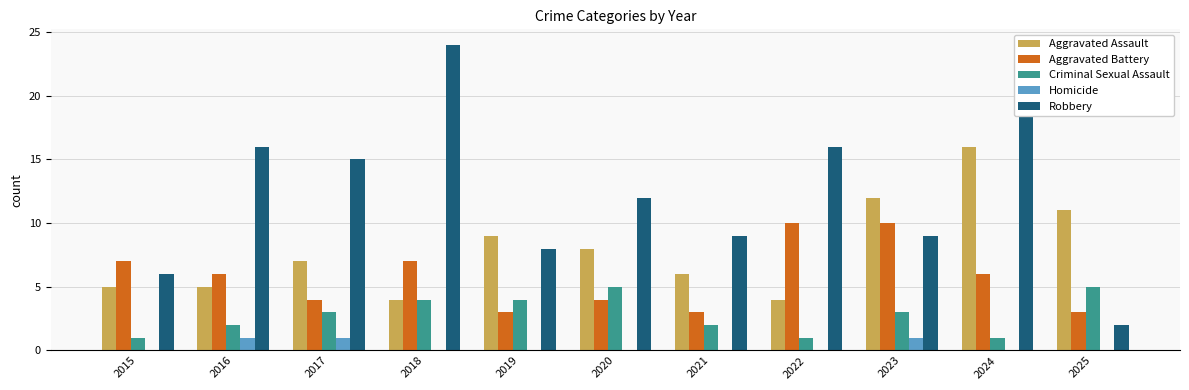

Is it true that Robbery equals 12 at 2020?

True